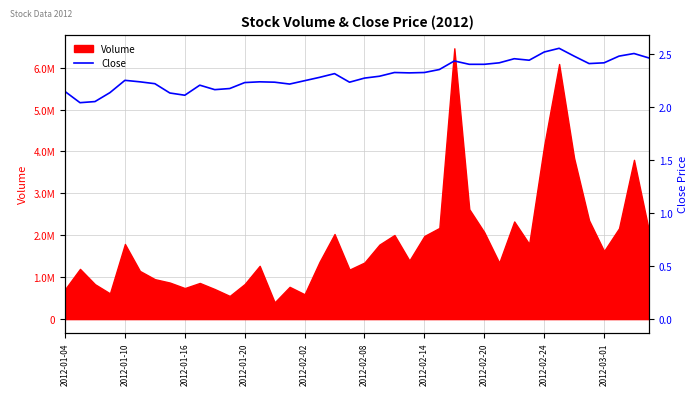

What is the sum of all values?

92.1